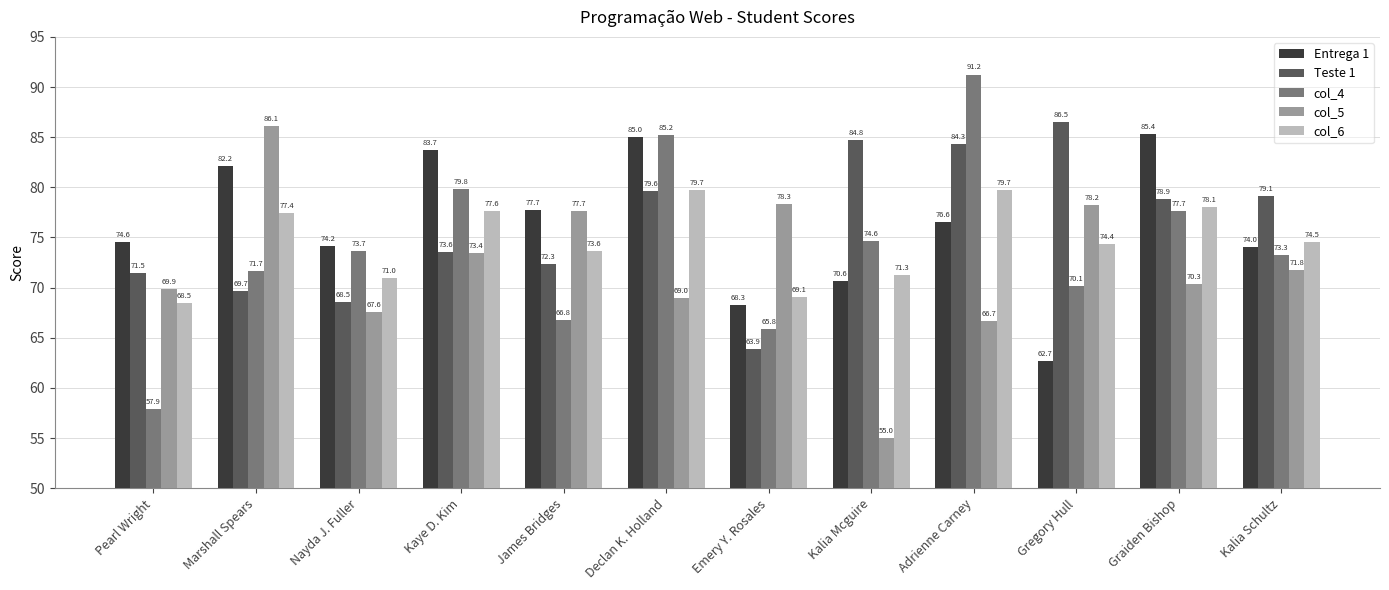

What are all the series names shown in the legend?

Entrega 1, Teste 1, col_4, col_5, col_6